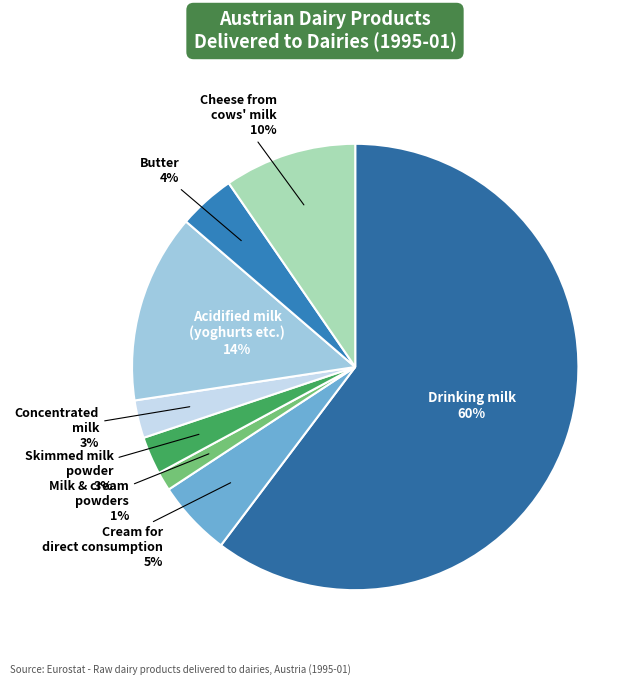

Rank the categories by value from highest to lowest.

Drinking milk, Acidified milk (yoghurts and other), Cheese from cows milk (pure), Cream for direct consumption, Butter, Skimmed milk powder, Concentrated milk, Milk and cream powders